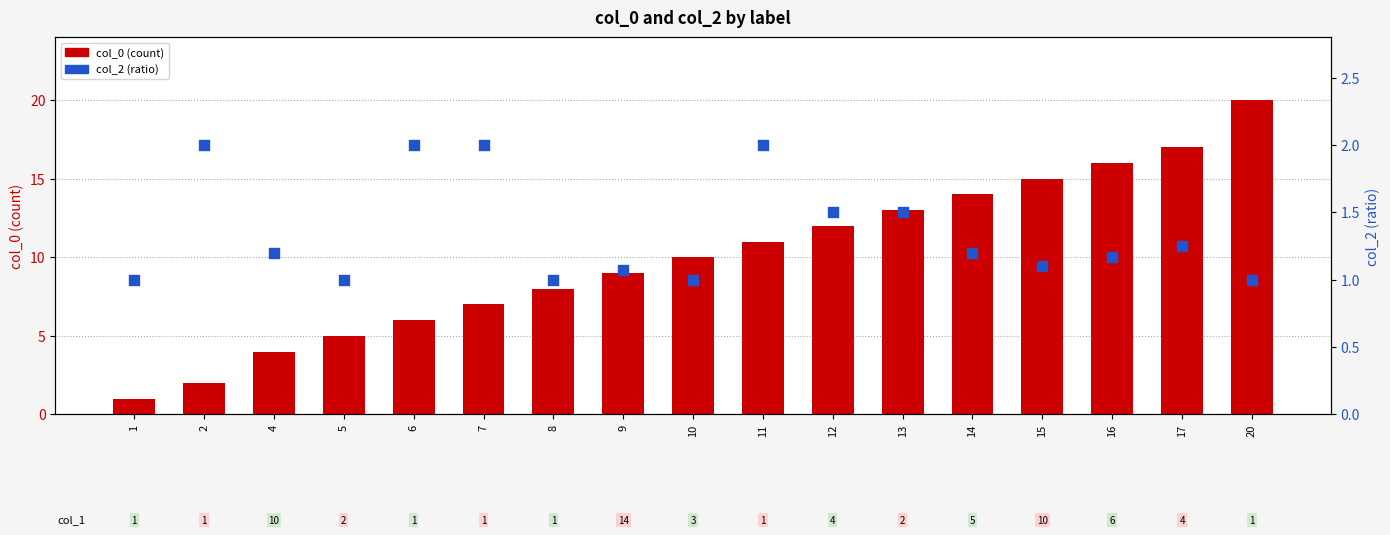

Which series contains the highest Y value?

col_0 (count)